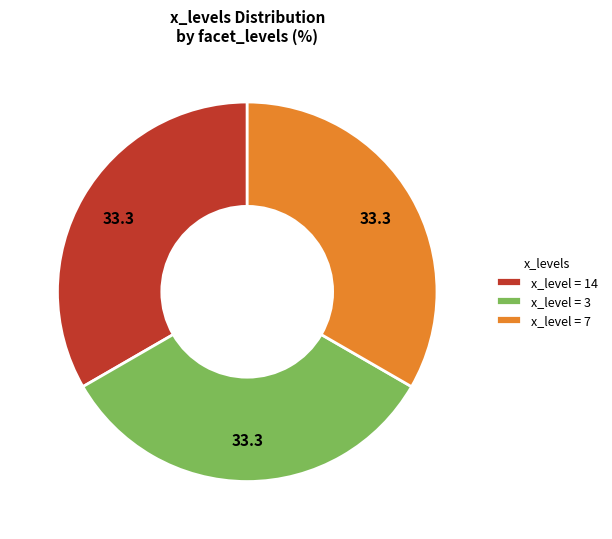

Approximately how many times larger is the value at x_level = 14 compared to x_level = 3?

1.0